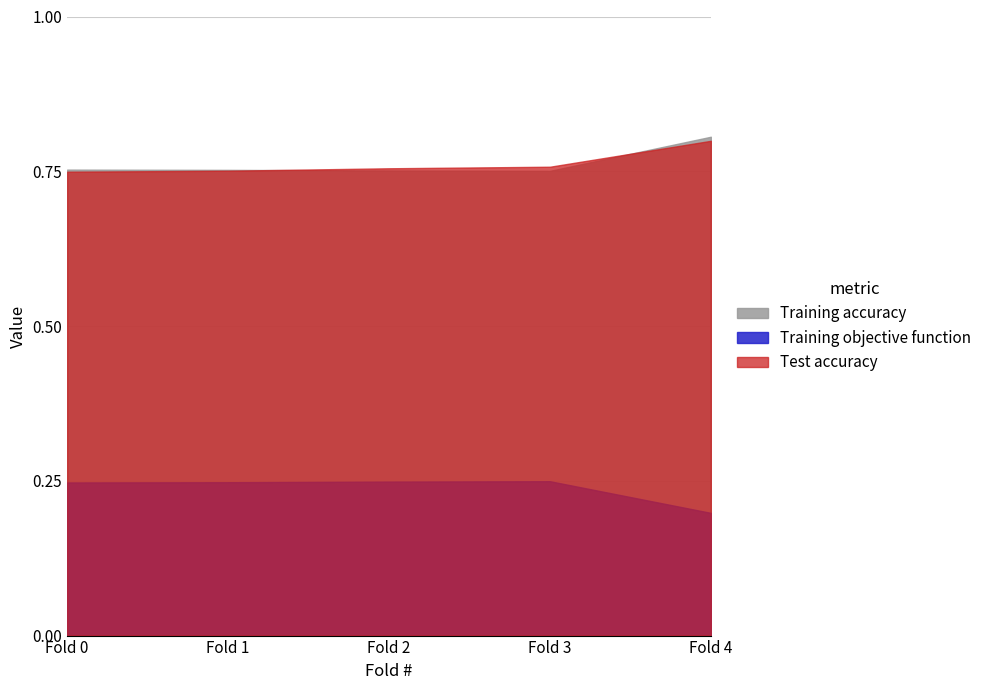

At which category is the sum across all series the highest?

Fold 4